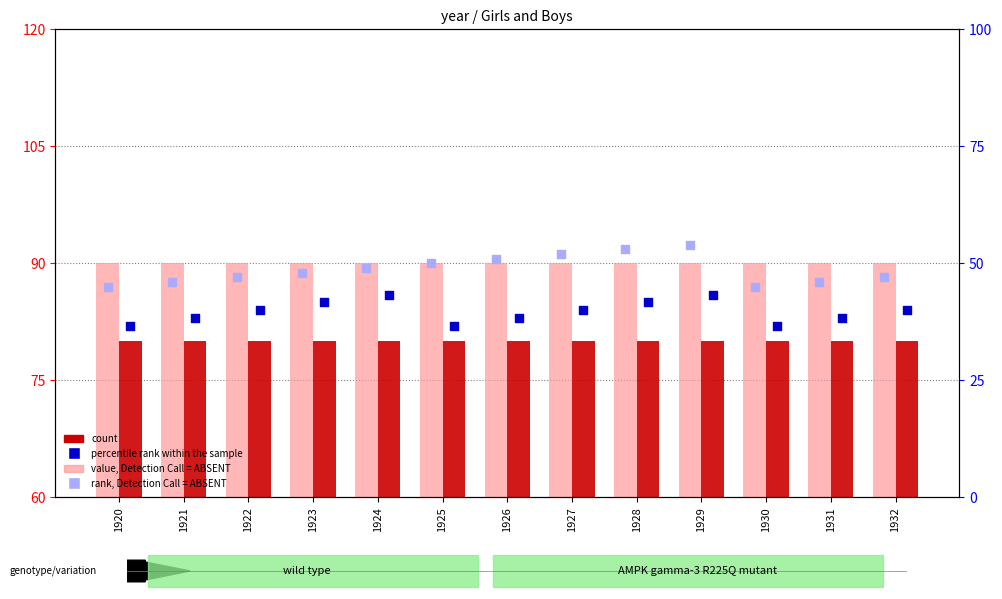

Is the value of Girls rank (rank, Detection Call = ABSENT) at 1929 greater than the value of Boys rank (percentile rank within sample) at 1925?

No